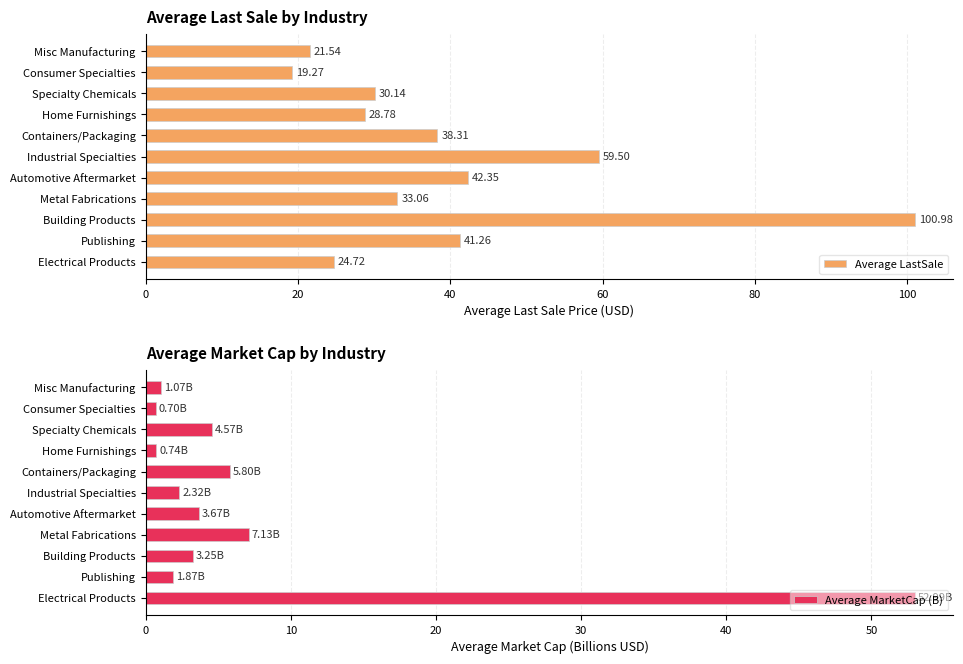

What is the average value of the Average MarketCap (B) series?

7.6